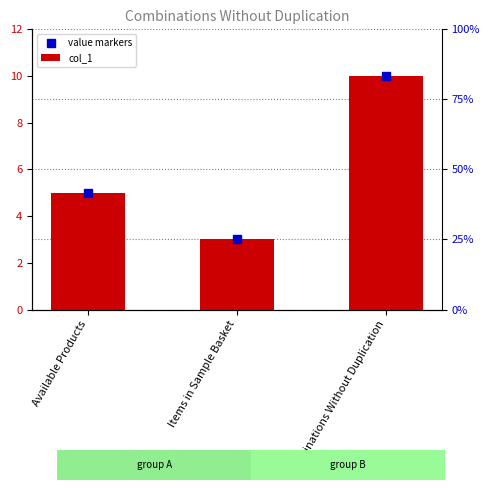

What is the maximum value shown in the chart?

10